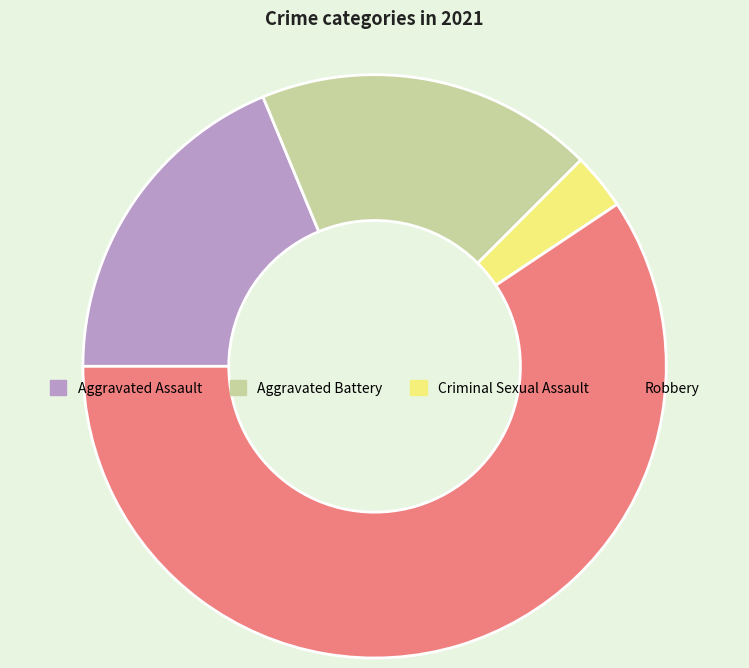

The Robbery slice represents 69% of the pie. True or false?

False